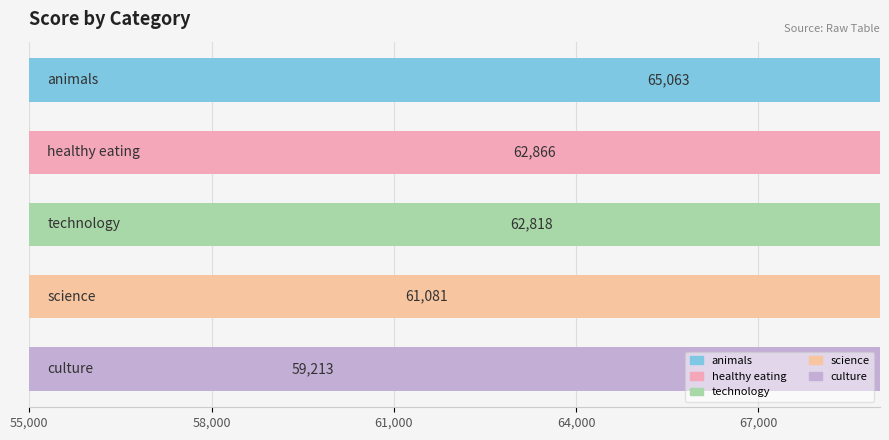

Are the bars grouped side by side (vs. stacked)?

No